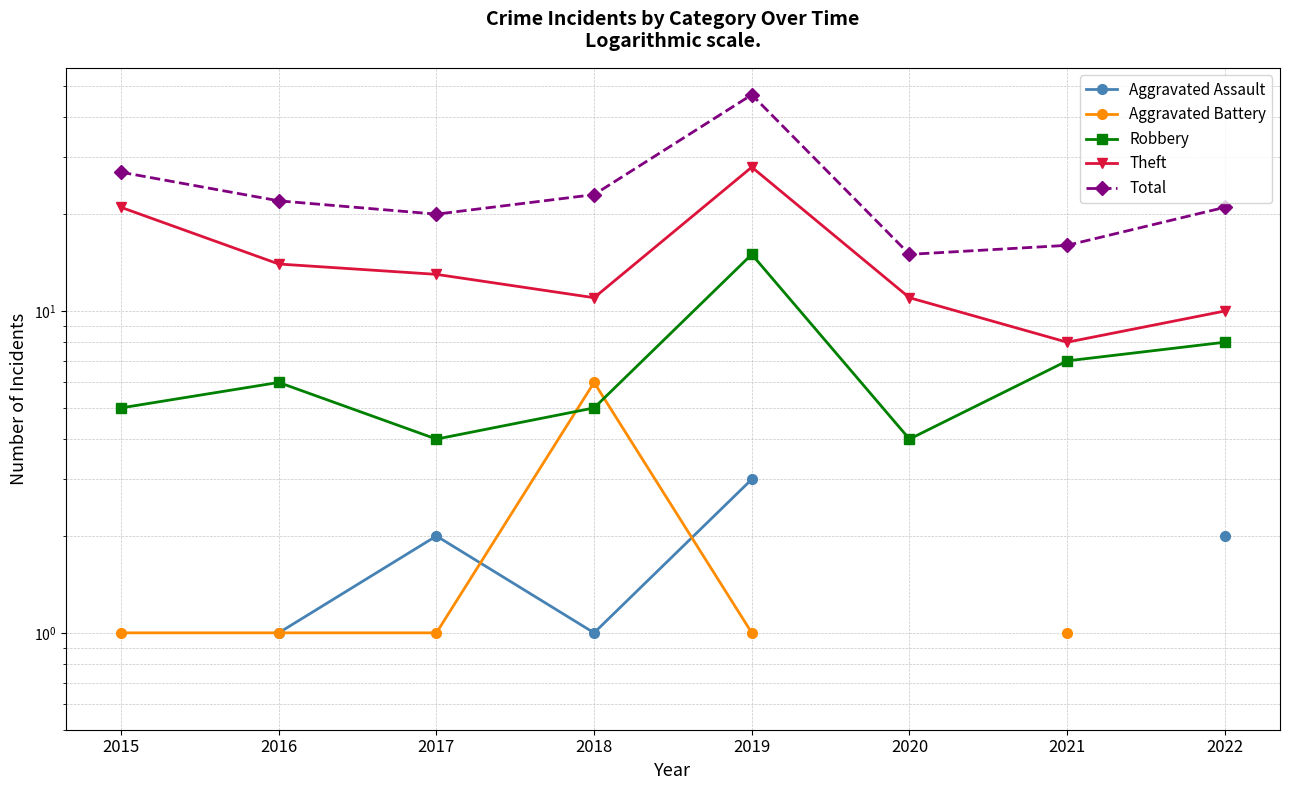

In Aggravated Assault, how many points are higher than both neighbors (excluding endpoints)?

1